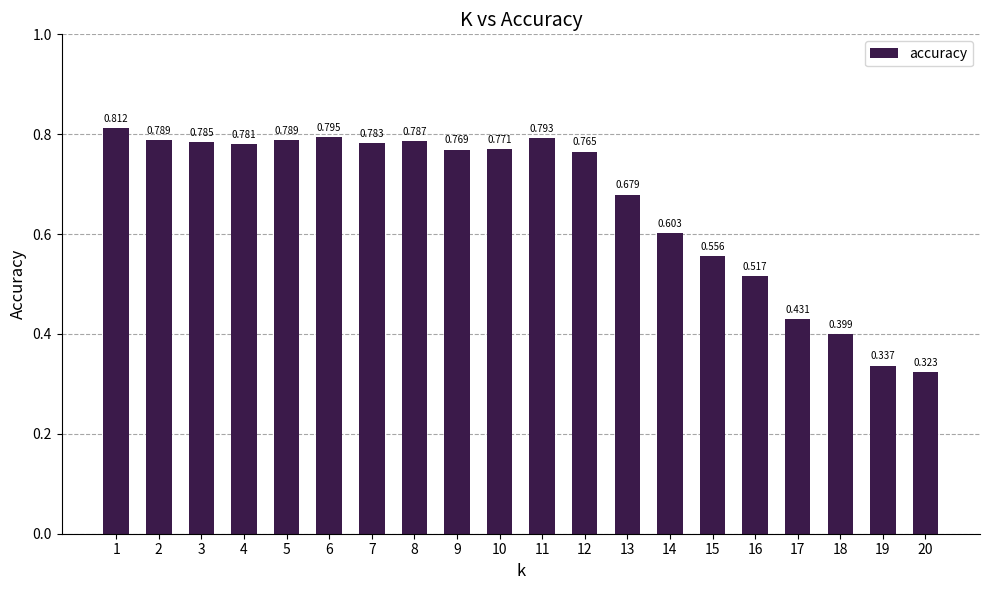

Count the values in the range 0 to 1.

20